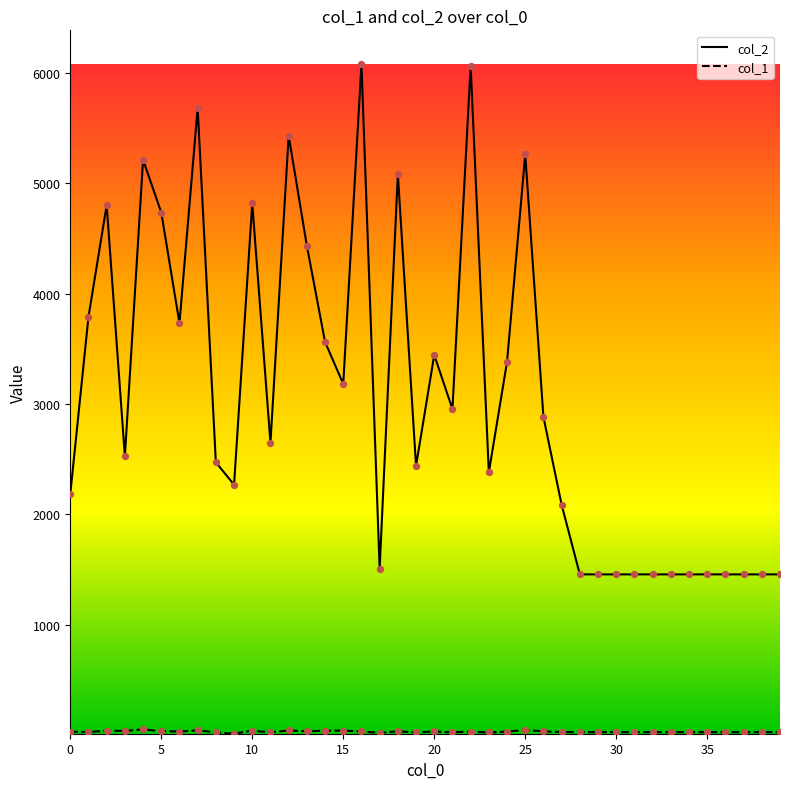

Which series has the widest spread of values?

col_2